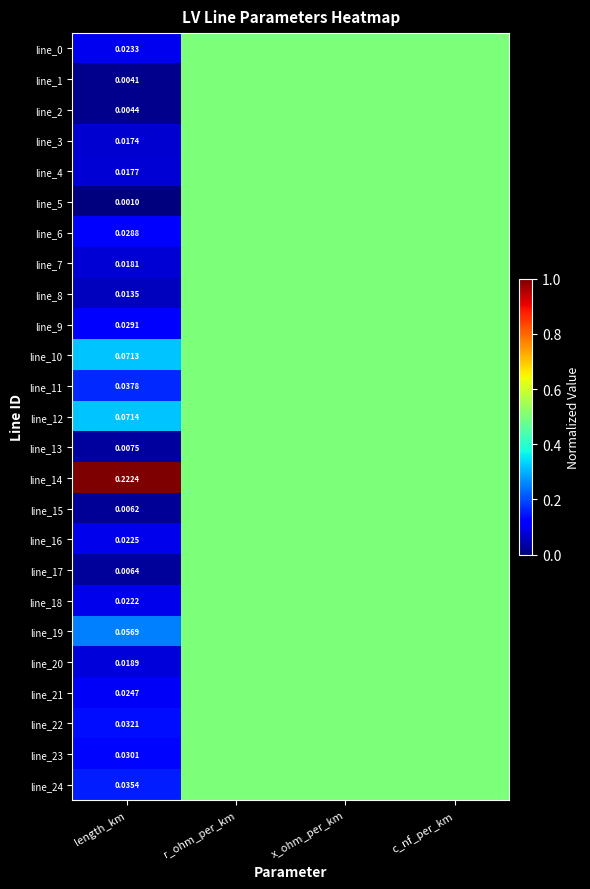

Is the value of line_0 at length_km greater than the value of line_6 at length_km?

No